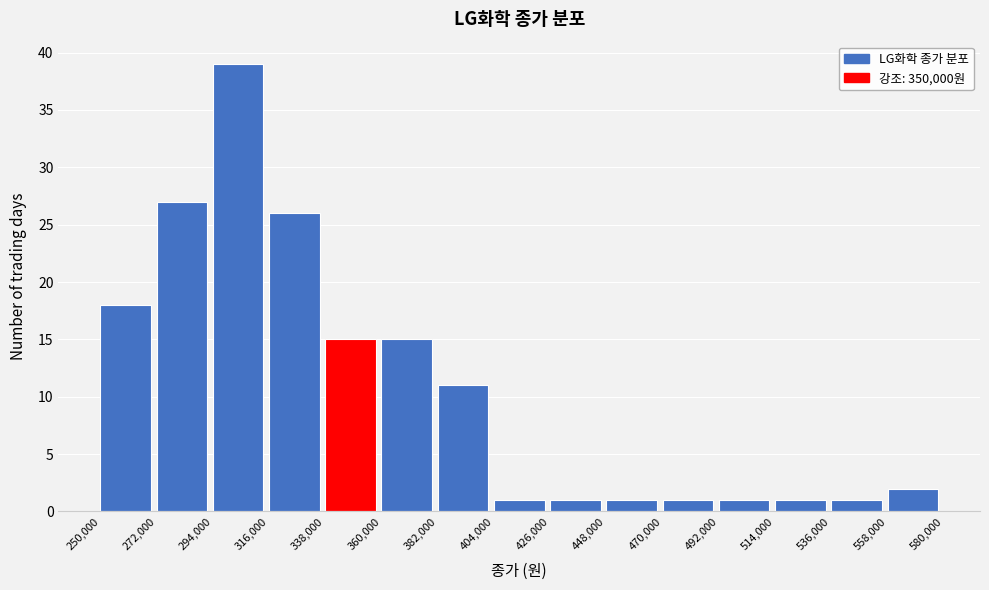

How tall is the bar that spans 536,000 to 558,000 on the x-axis? The values are not printed on the chart, so give them approximately, as read against the axis.

1